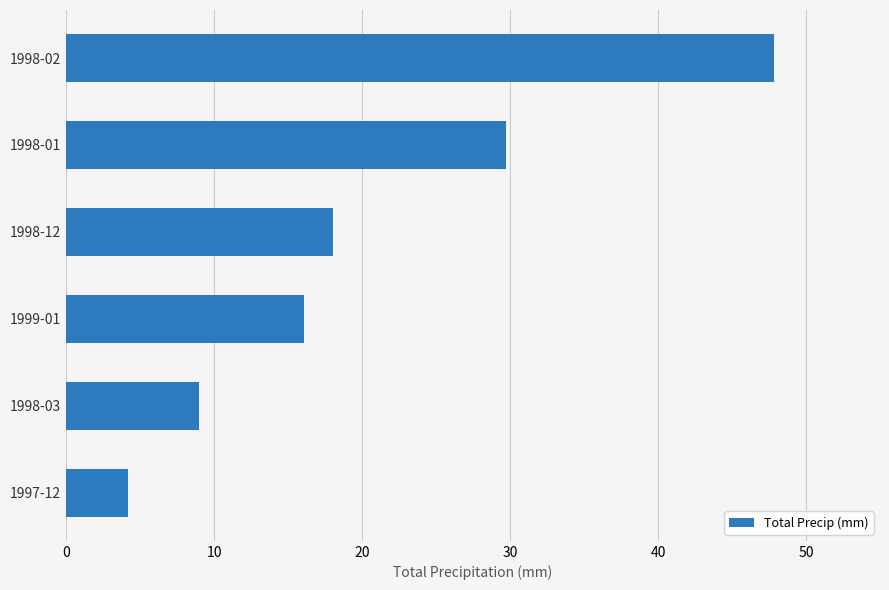

True or false: the data shows 47.8 at 1998-02.

True